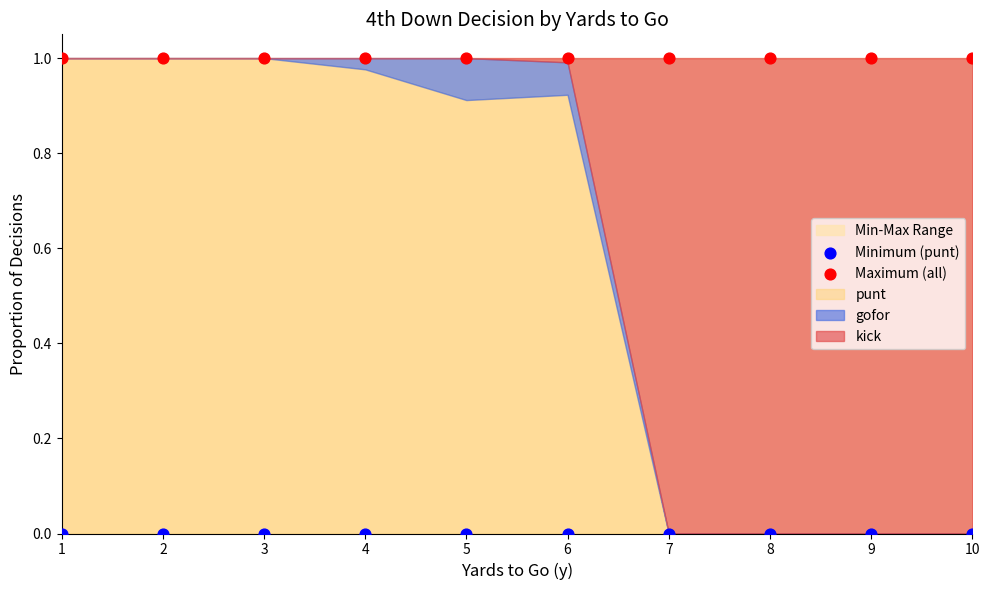

Which series reaches the minimum Y coordinate?

Minimum (punt)